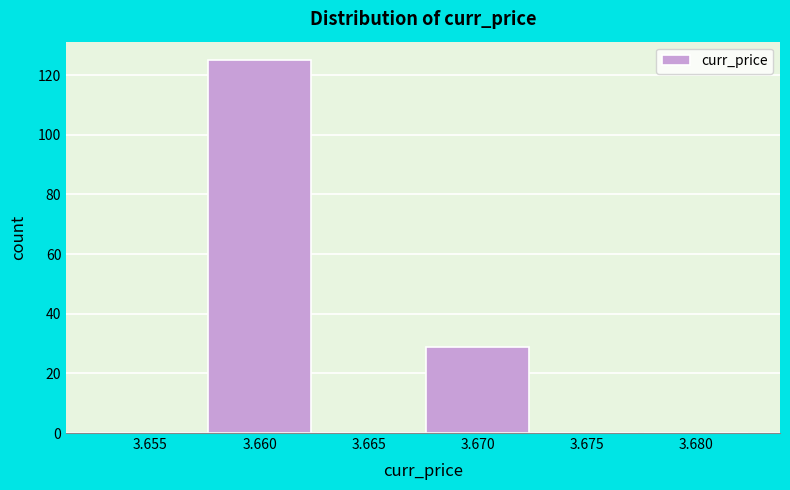

Reading left to right, extract all data points from this chart.

3.655=0	3.660=125	3.665=0	3.670=29	3.675=0	3.680=0